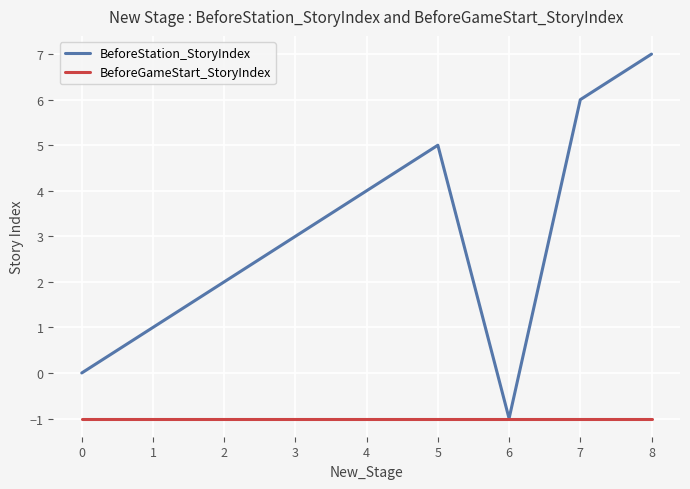

List the labels in order of BeforeStation_StoryIndex value, largest first.

8, 7, 5, 4, 3, 2, 1, 0, 6